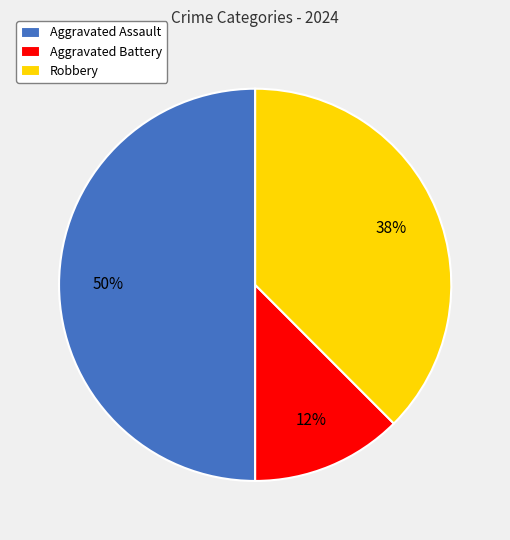

What percentage is the Aggravated Assault slice, to the nearest percent?

50%